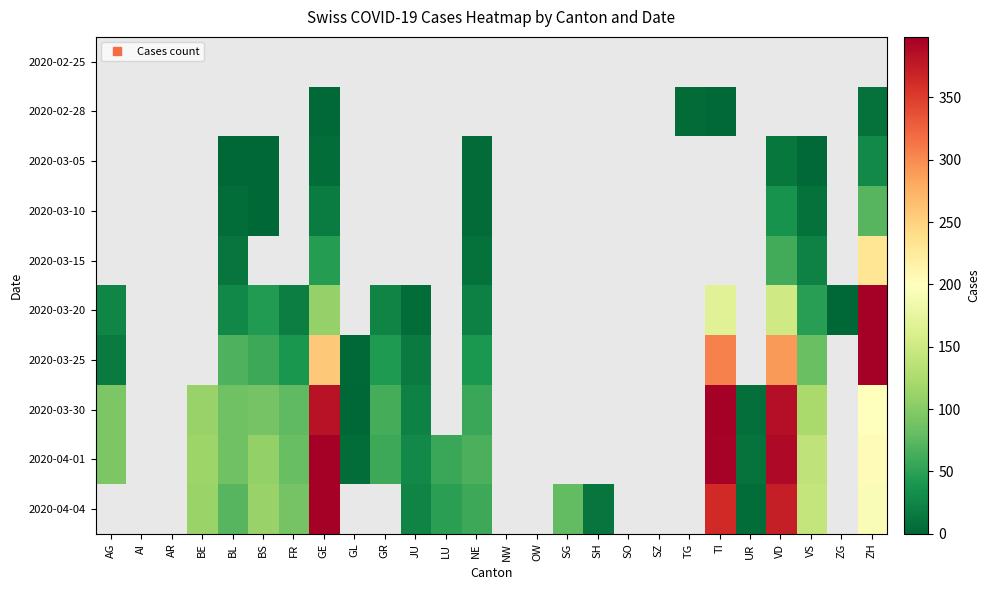

Between BE and BS, which is larger?

BS